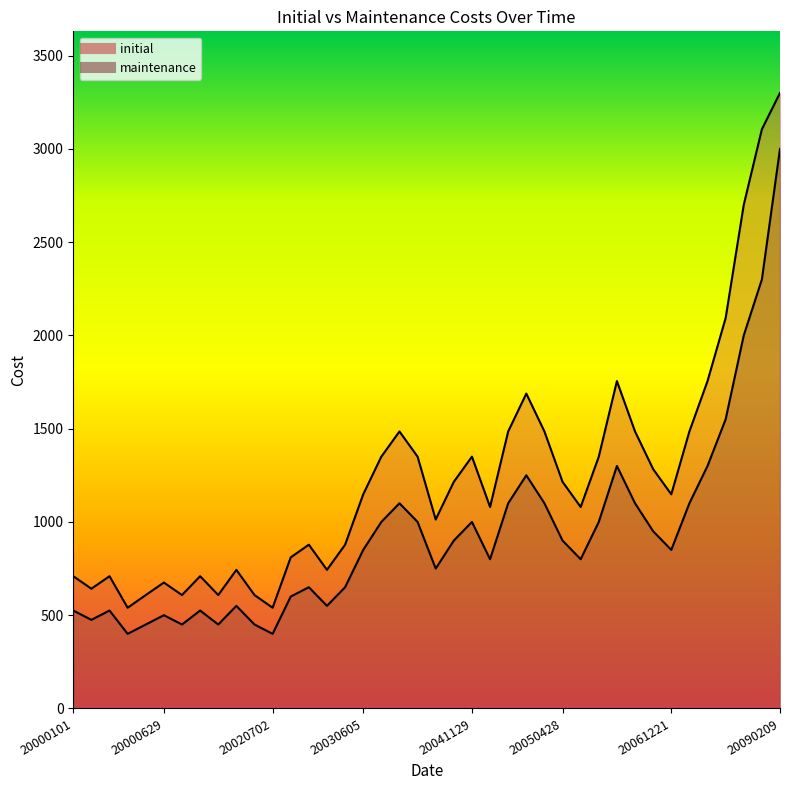

Reading left to right, what are all the values shown in this chart?

initial: 709	642	709	540	608	675	608	709	608	743	608	540	810	878	743	878	1148	1350	1485	1350	1013	1215	1350	1080	1485	1688	1485	1215	1080	1350	1755	1485	1283	1148	1485	1755	2093	2700	3105	3300
maintenance: 525	475	525	400	450	500	450	525	450	550	450	400	600	650	550	650	850	1000	1100	1000	750	900	1000	800	1100	1250	1100	900	800	1000	1300	1100	950	850	1100	1300	1550	2000	2300	3000